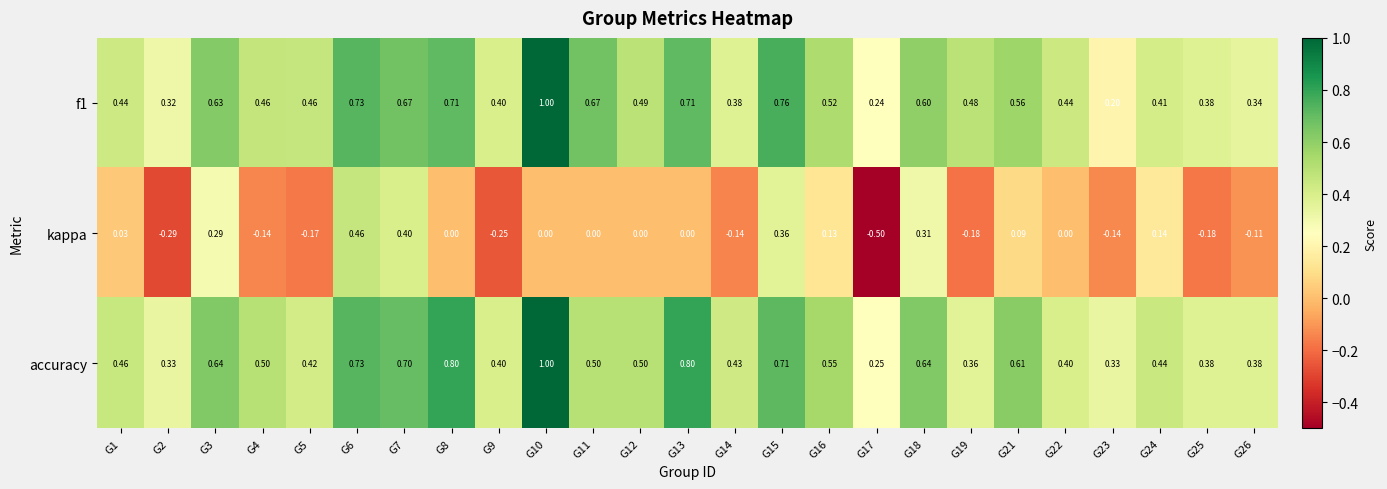

Which series has the largest total across all categories?

accuracy